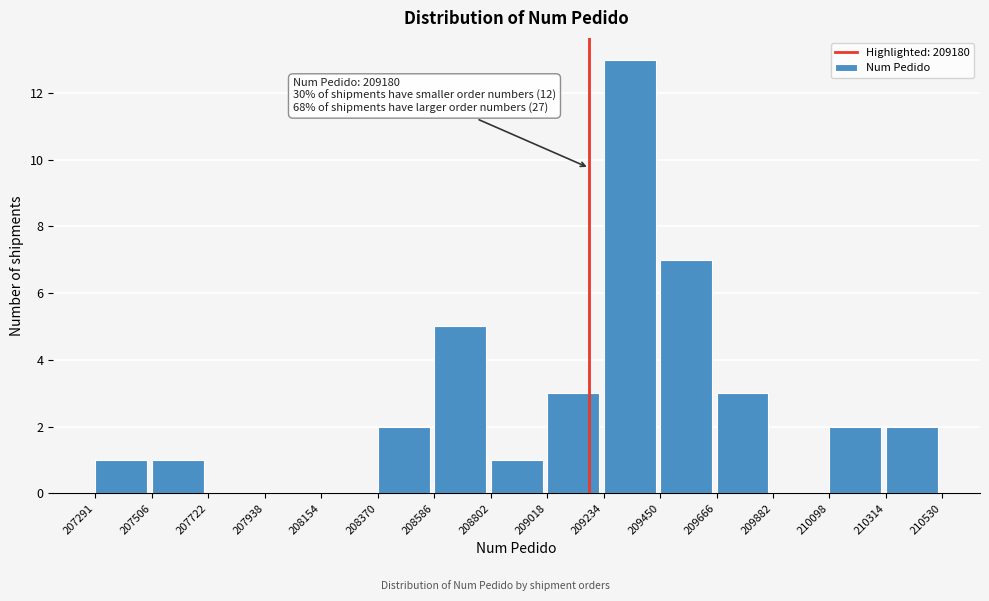

Over which range of the x-axis is the bar tallest?

209234 to 209450